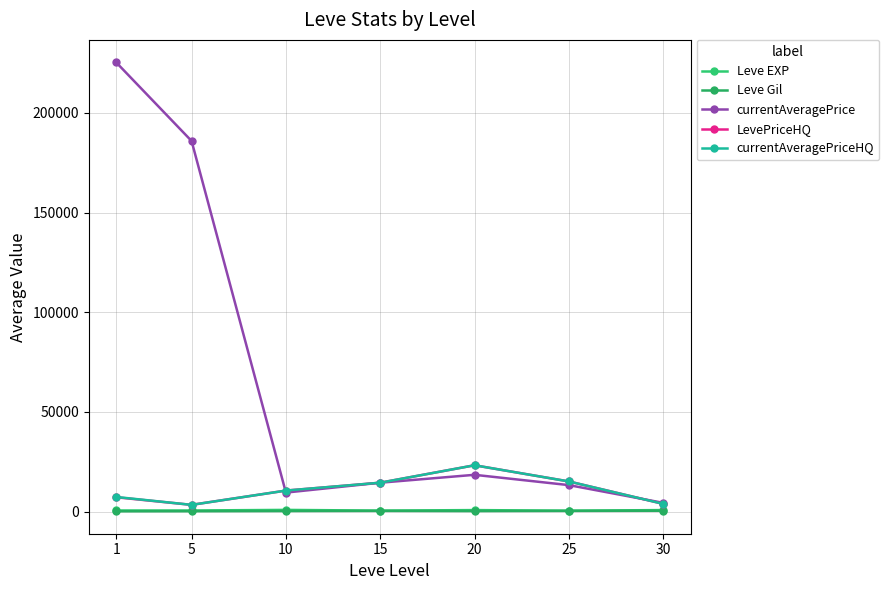

How many series are shown in this chart?

5